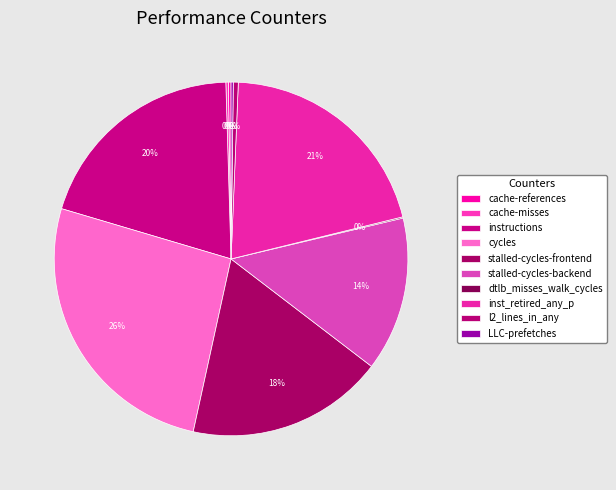

To the nearest percent, what is the combined percentage of cache-references and cycles?

26%